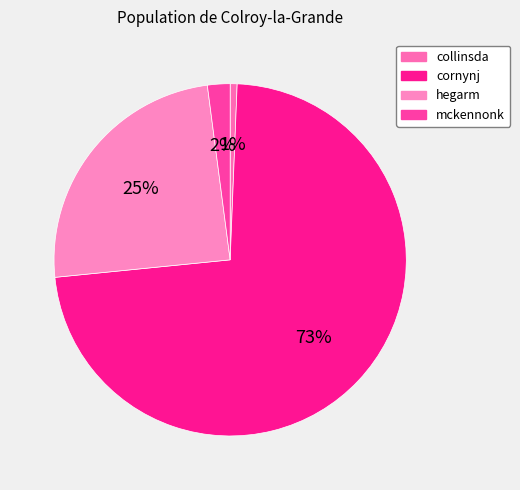

How many segments does this pie chart have?

4